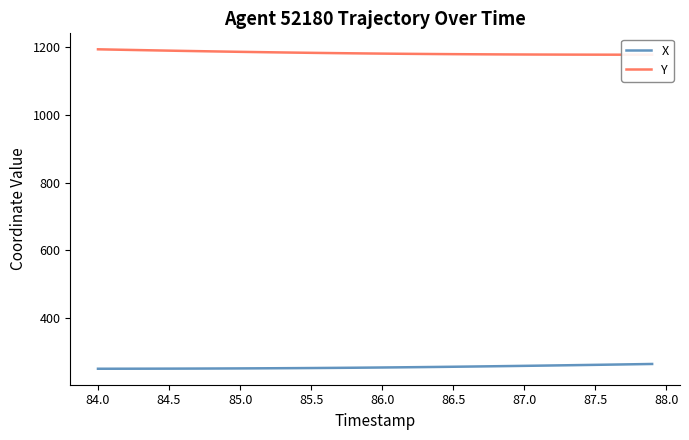

Reading right to left, transcribe all the data shown in this chart.

X: 266.0	265.4	264.7	264.1	263.5	262.8	262.2	261.7	261.1	260.5	259.9	259.4	258.9	258.4	257.9	257.4	256.9	256.5	256.1	255.7	255.3	255.0	254.6	254.4	254.1	253.8	253.6	253.4	253.2	253.0	252.8	252.7	252.5	252.4	252.3	252.2	252.2	252.1	252.0	252.0
Y: 1176.1	1176.2	1176.2	1176.2	1176.3	1176.3	1176.4	1176.5	1176.6	1176.8	1176.9	1177.1	1177.3	1177.5	1177.8	1178.0	1178.3	1178.7	1179.0	1179.4	1179.8	1180.2	1180.7	1181.2	1181.7	1182.2	1182.8	1183.4	1184.0	1184.6	1185.3	1186.0	1186.7	1187.4	1188.1	1188.9	1189.6	1190.4	1191.2	1192.0